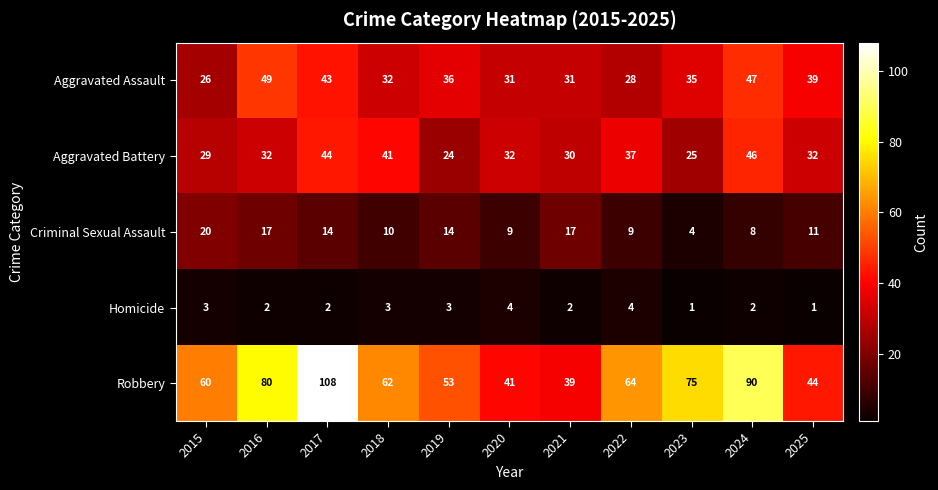

What is the total value across all series at 2018?

148